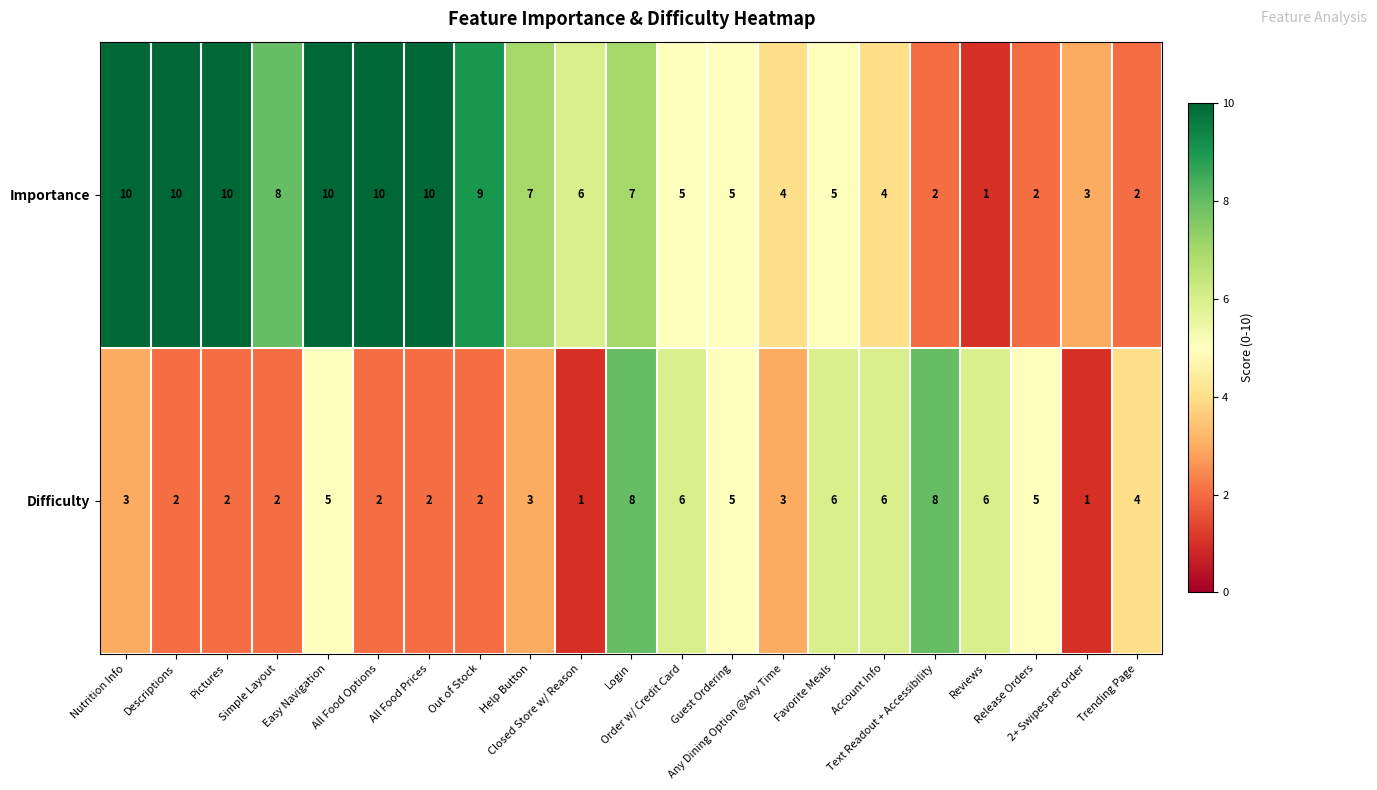

What is the maximum value for Difficulty?

8